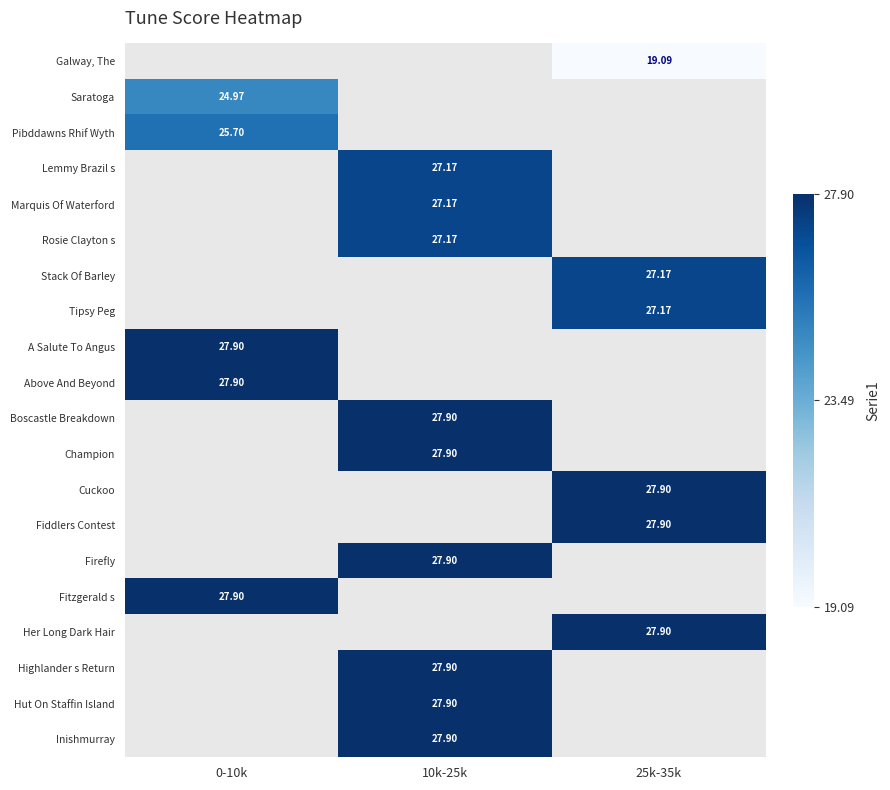

The value of Saratoga at 0-10k is 25.0. True or false?

True